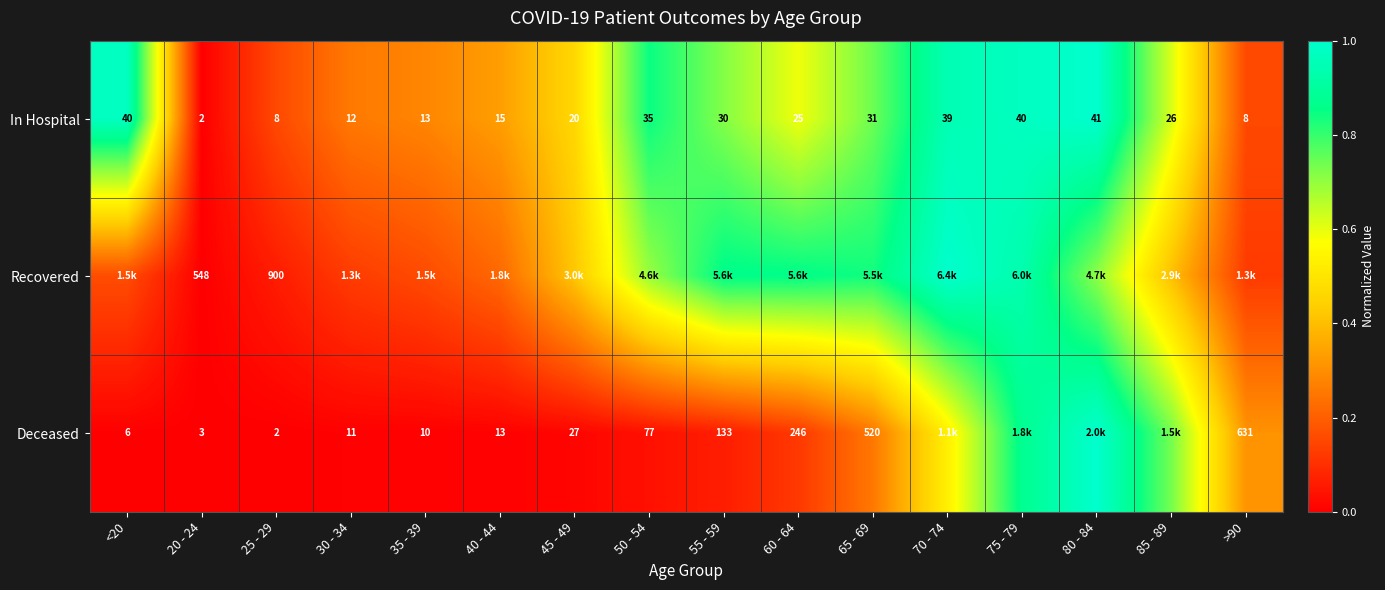

How many values in the In Hospital series are below 26?

8